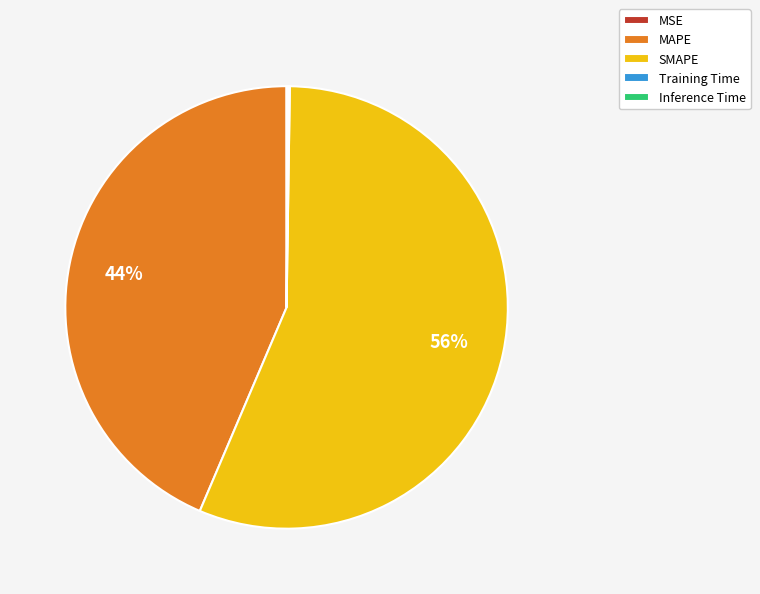

What percentage is the MAPE slice, to the nearest percent?

44%